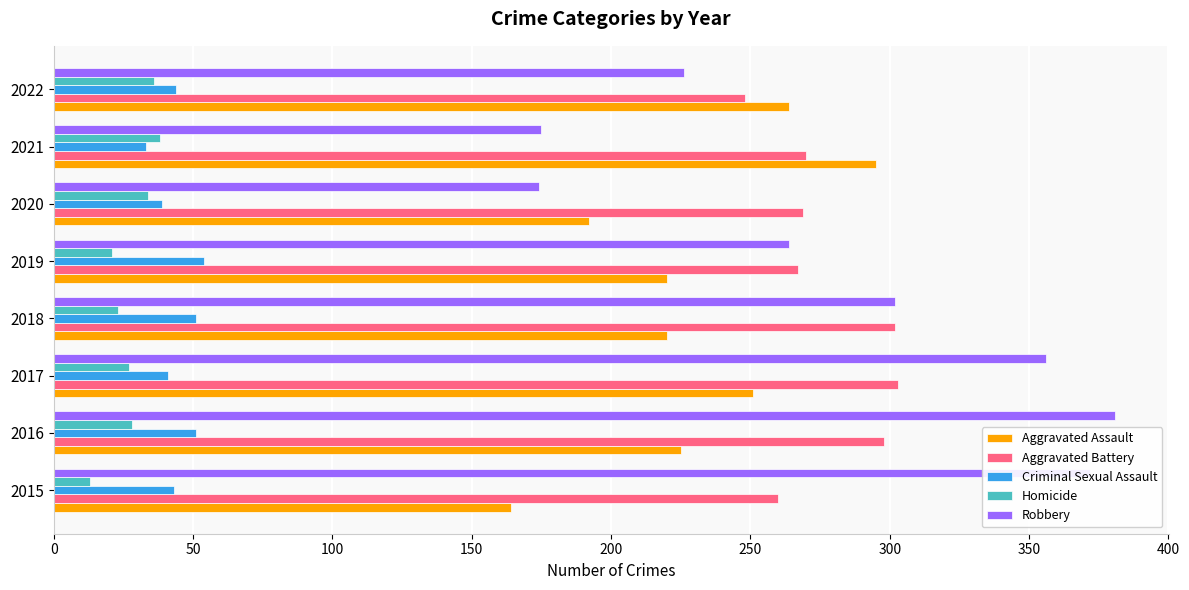

What is the spread (max minus min) of values at 2021?

262